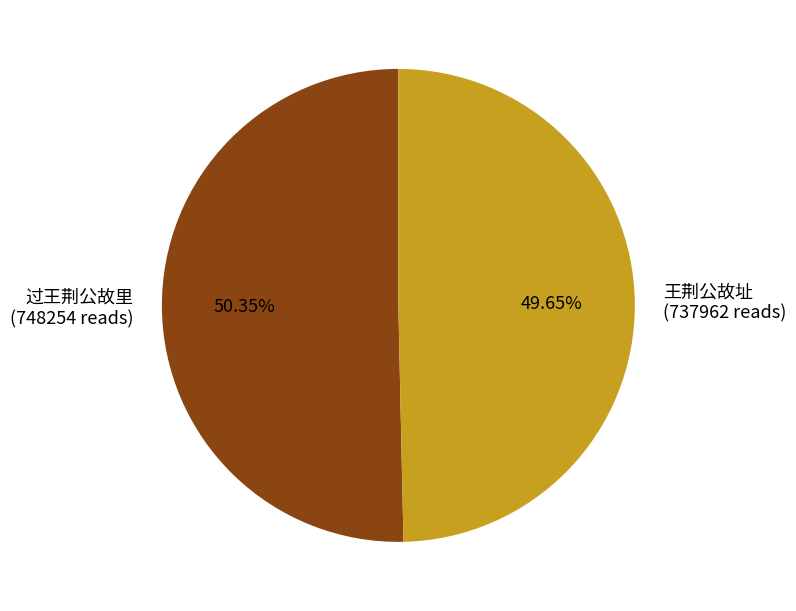

What is the total percentage of 王荆公故址 and 过王荆公故里?

100.0%